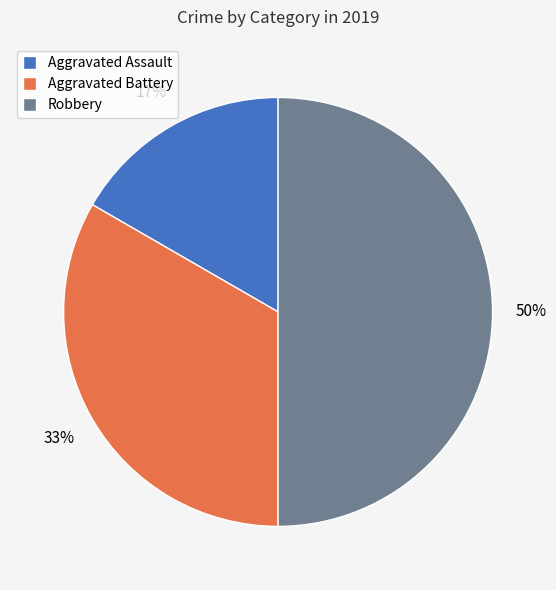

The Aggravated Assault slice represents 17% of the pie. True or false?

True